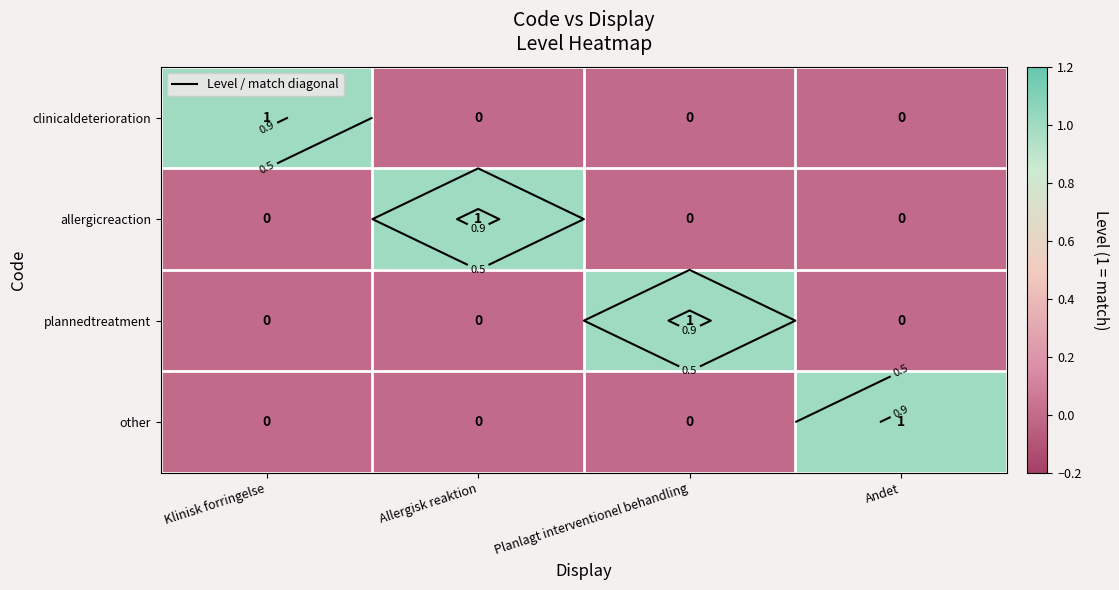

The clinicaldeterioration series shows -1 at Andet. True or false?

False